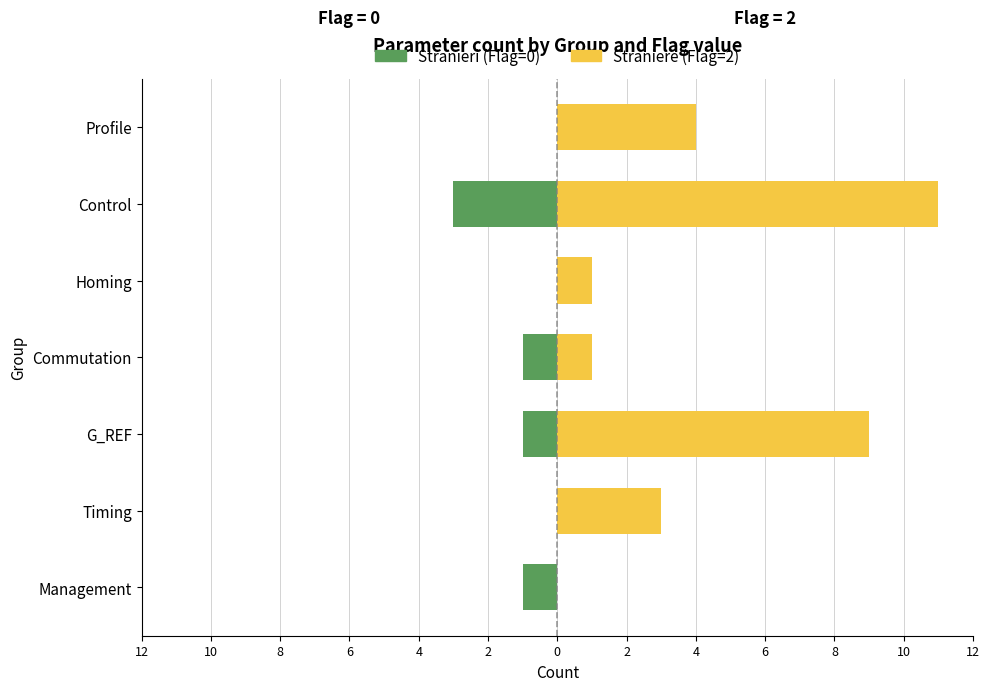

Reading left to right, list all the values displayed in this chart.

Stranieri: -1	0	-1	-1	0	-3	0
Straniere: 0	3	9	1	1	11	4